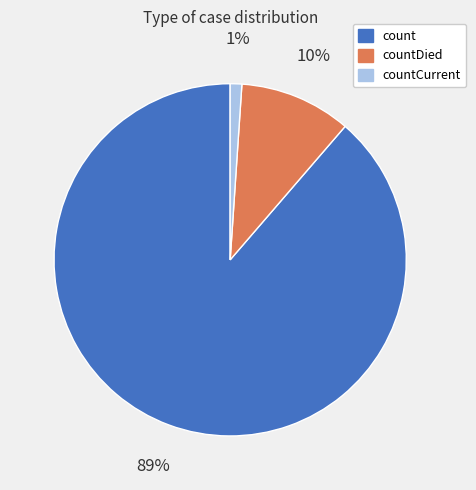

Is there any slice that represents more than half of the pie?

Yes